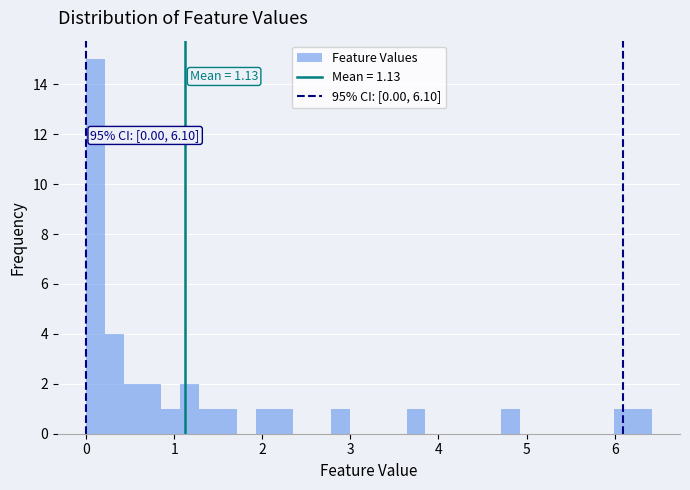

Read against the x-axis, roughly where is the centre of the tallest bar?

0.1